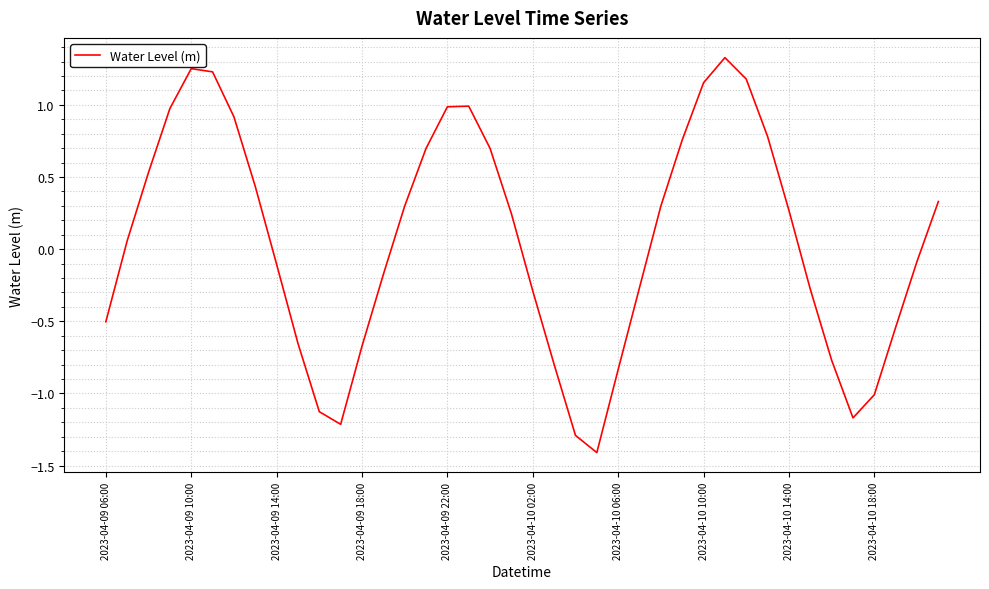

What is the minimum value shown in the chart?

-1.4